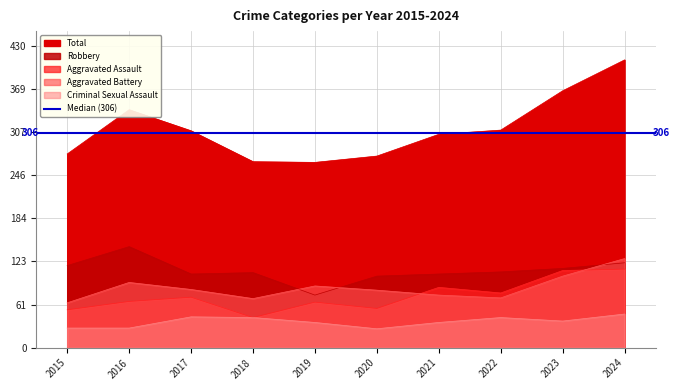

Reading left to right, list all the values displayed in this chart.

Aggravated Assault: 54	66	72	43	65	56	86	78	110	112
Aggravated Battery: 64	93	83	70	88	82	75	71	102	127
Criminal Sexual Assault: 28	28	44	43	36	27	36	43	38	48
Robbery: 117	144	105	107	75	102	105	108	113	121
Total: 276	339	309	265	264	273	304	310	366	410